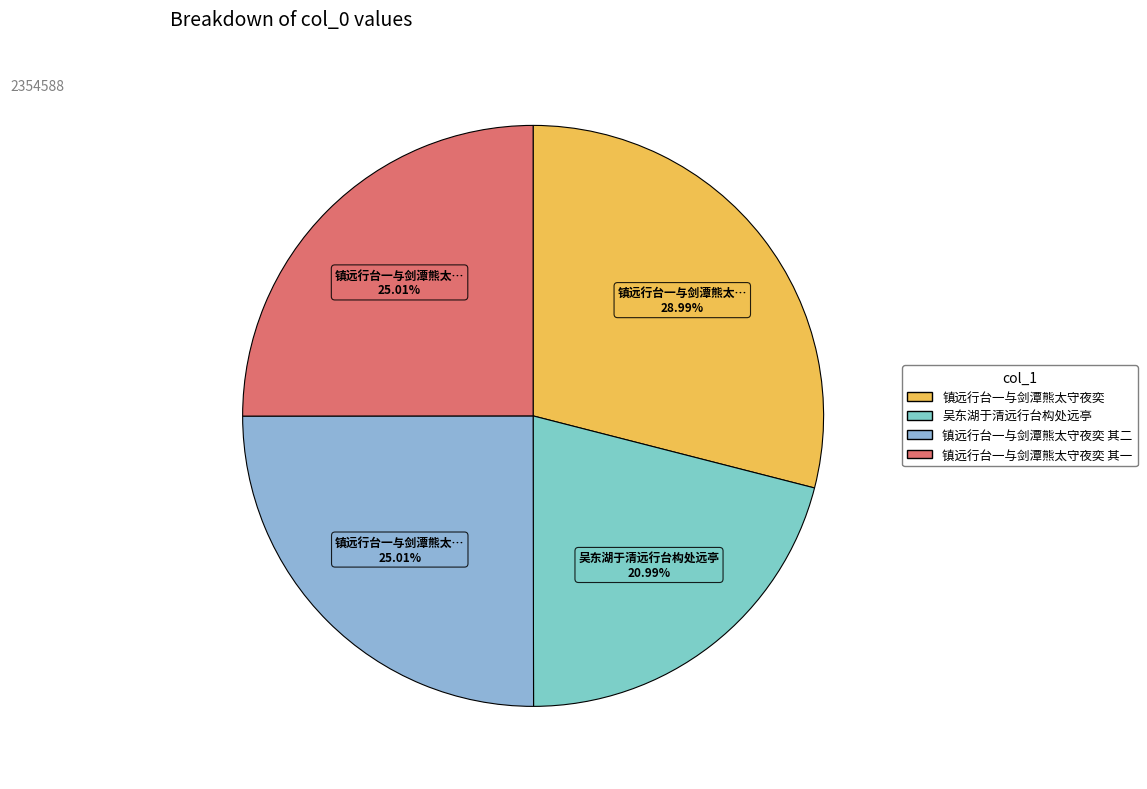

How many slices are in this pie chart?

4